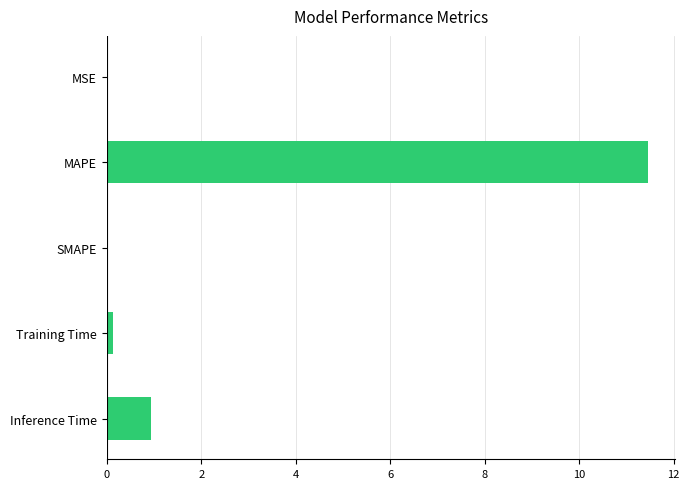

What is the sum of the values at MAPE and SMAPE?

11.5